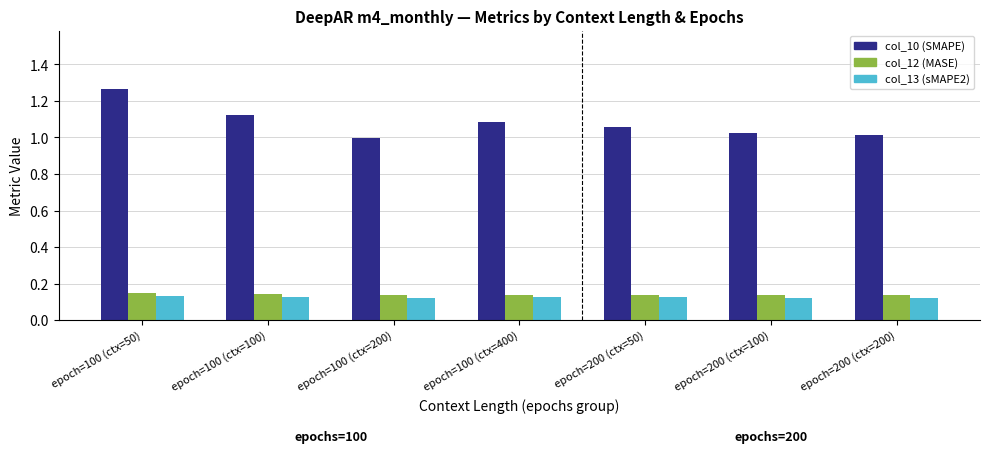

Which series has the widest spread of values?

col_10 (SMAPE)